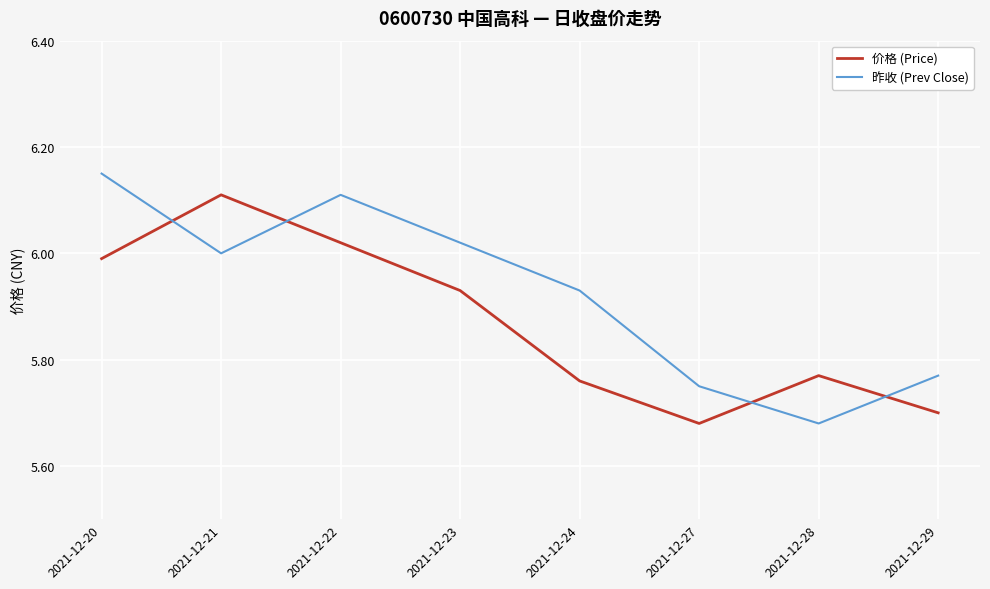

Which series has the widest spread of values?

昨收 (Prev Close)